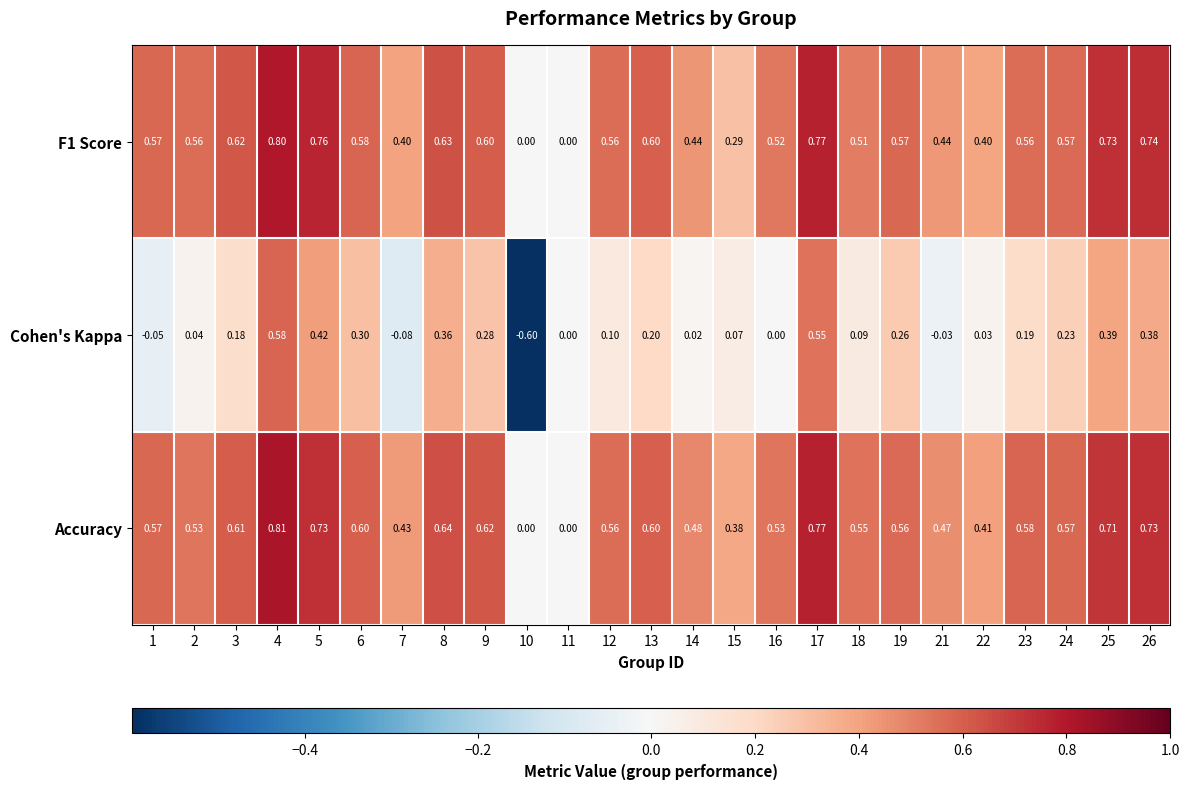

Between 18 and 21, which series saw the biggest shift?

Cohen's Kappa